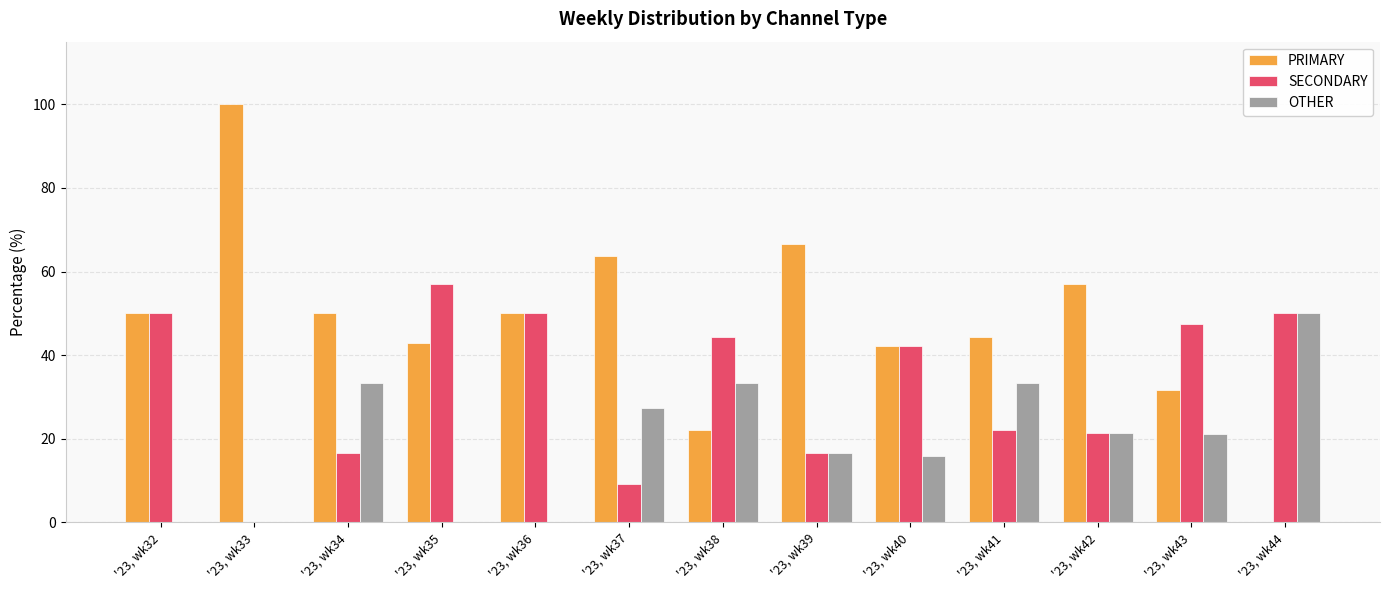

What is the sum of the PRIMARY values at '23, wk37 and '23, wk34?

113.6